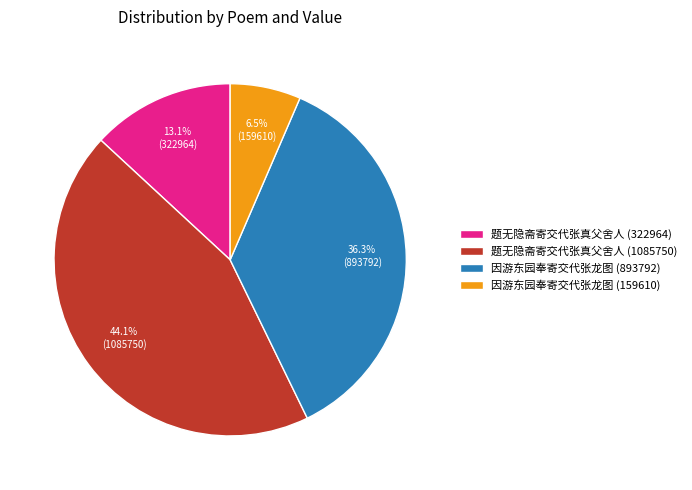

To the nearest percent, what portion does 因游东园奉寄交代张龙图 (893792) represent?

36%